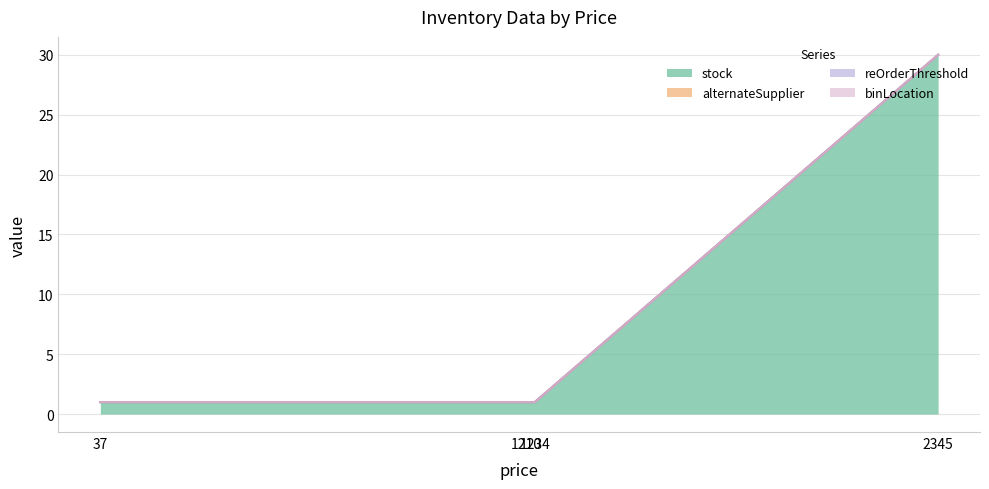

What is the greatest value displayed?

30